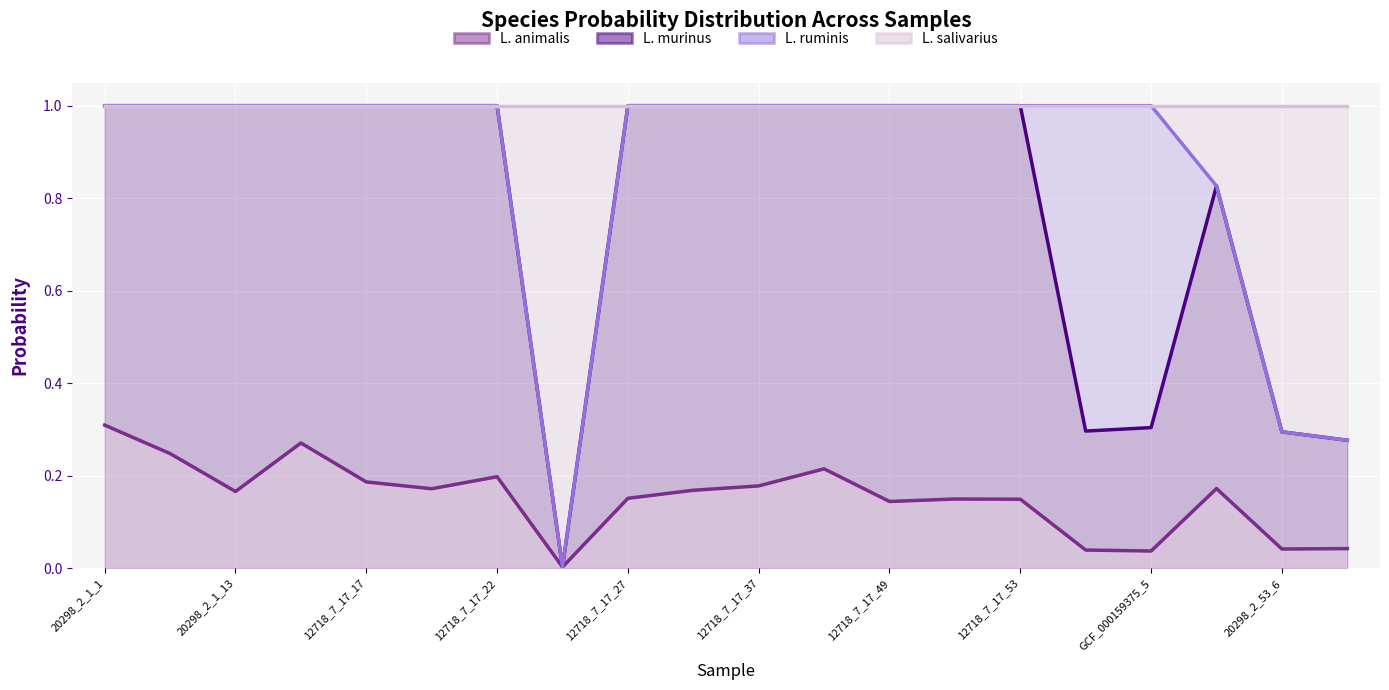

The s__Ligilactobacillus murinus series shows 1.4 at 12718_7_17_49. True or false?

False